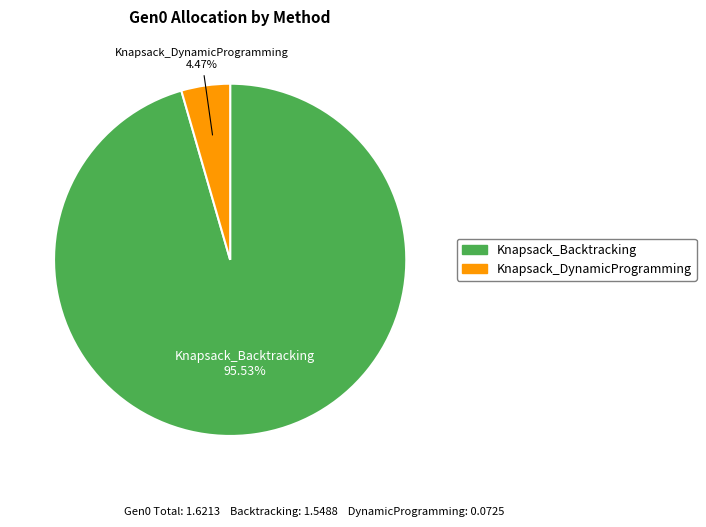

Which slice is the largest?

Knapsack_Backtracking